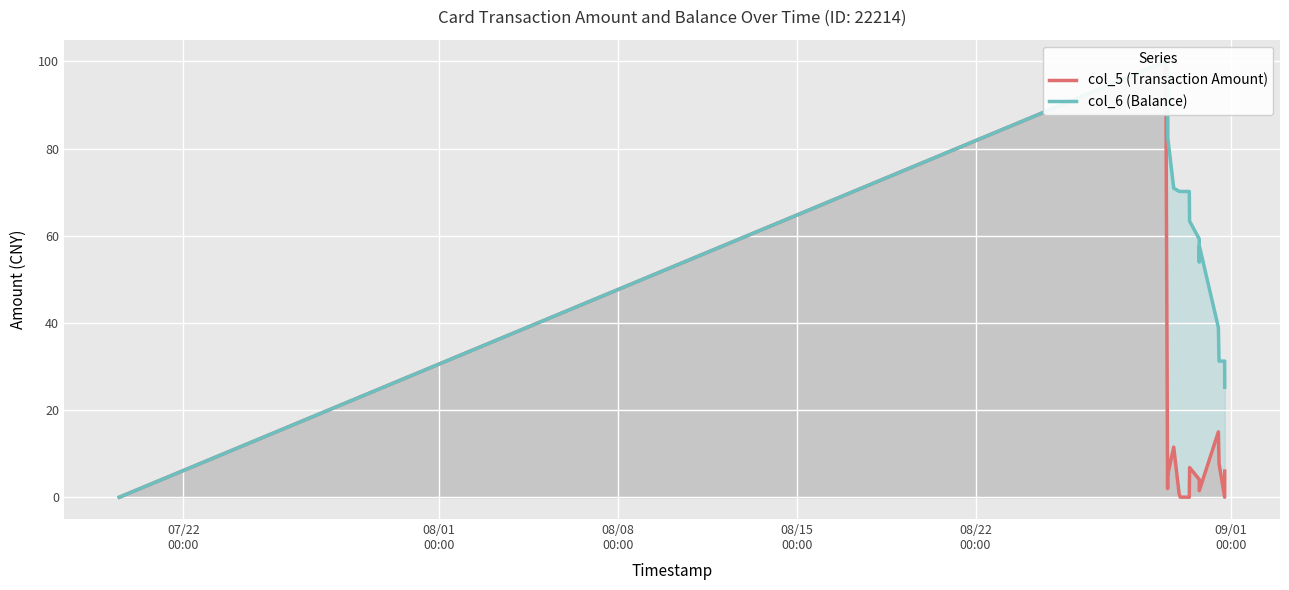

True or false: col_5 (Transaction Amount) and col_6 (Balance) cross at least once.

False